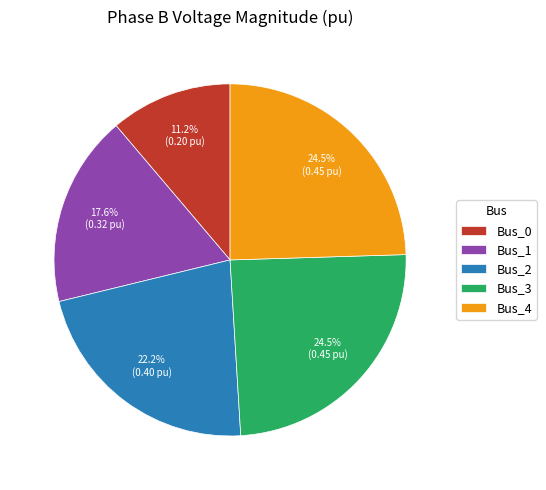

Which category has the smallest portion of the pie?

Bus_0